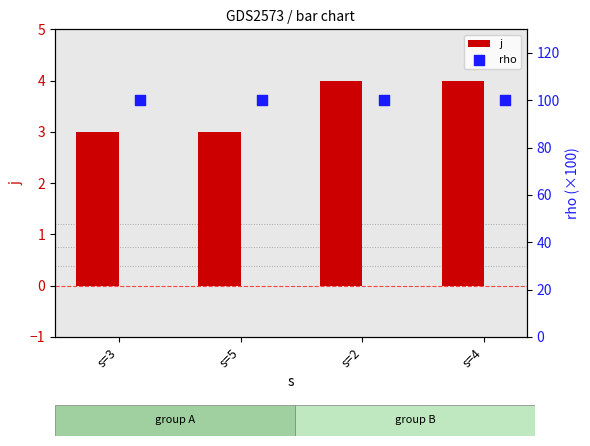

Which series has the largest total across all categories?

rho